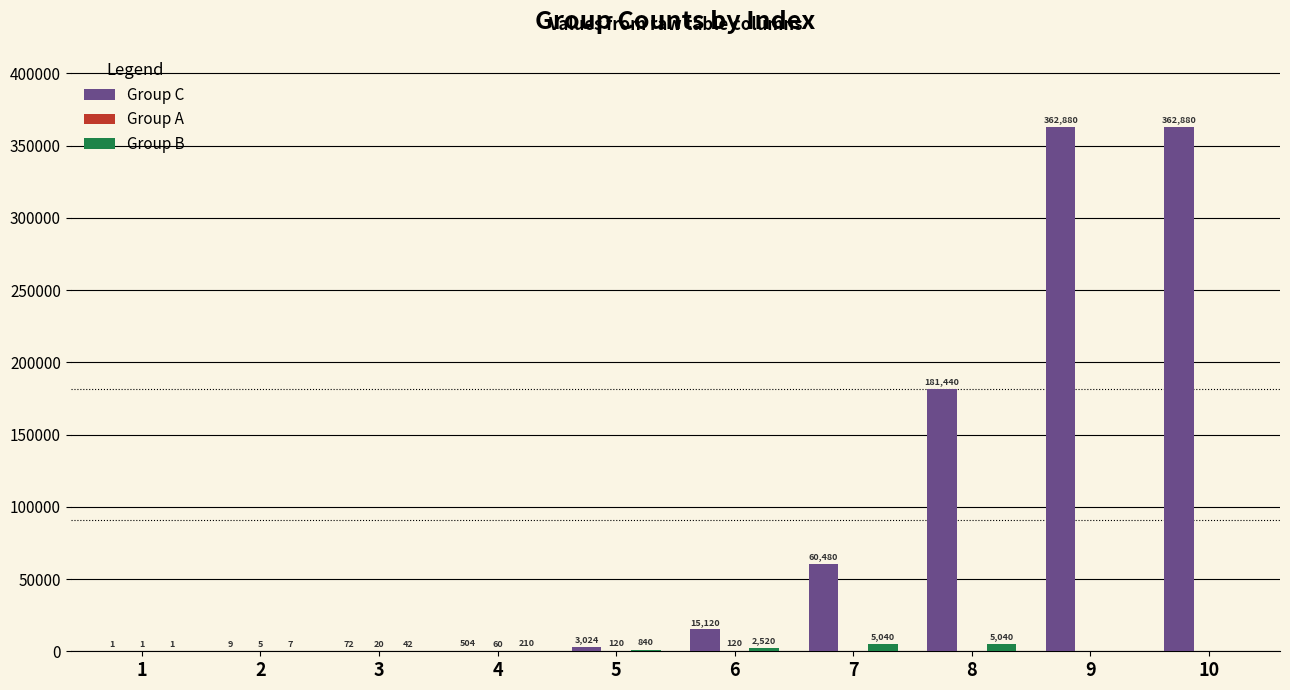

What value does the Group B series have at 4, to the nearest 50?

200